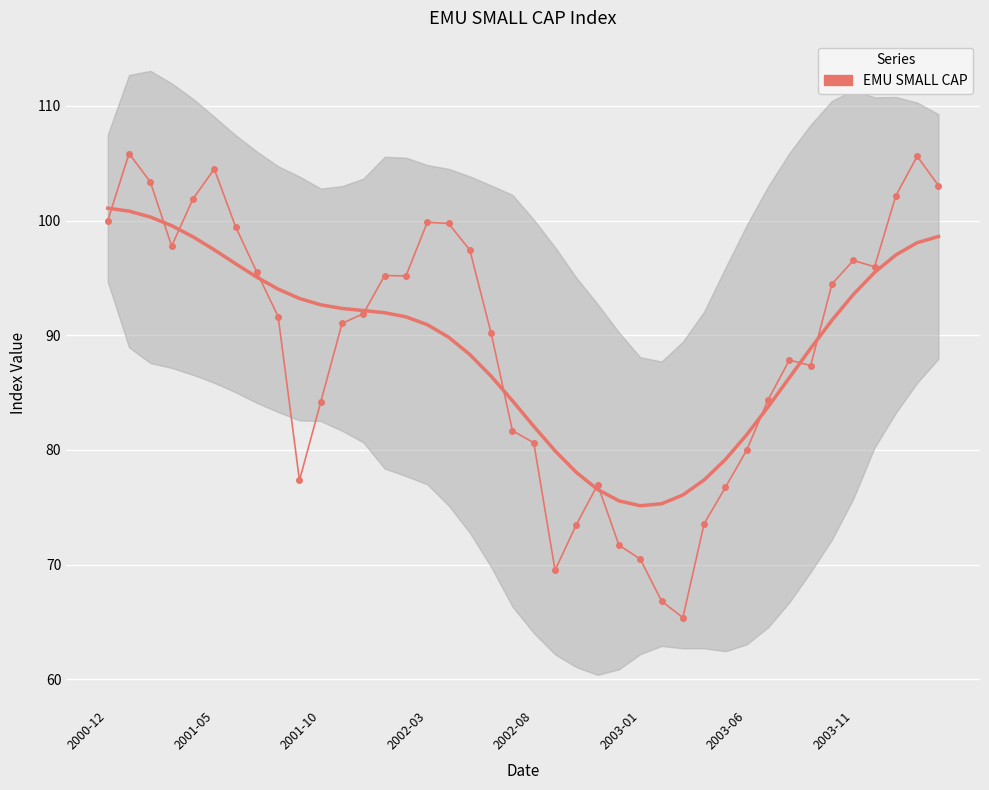

How many distinct data groups are displayed?

1